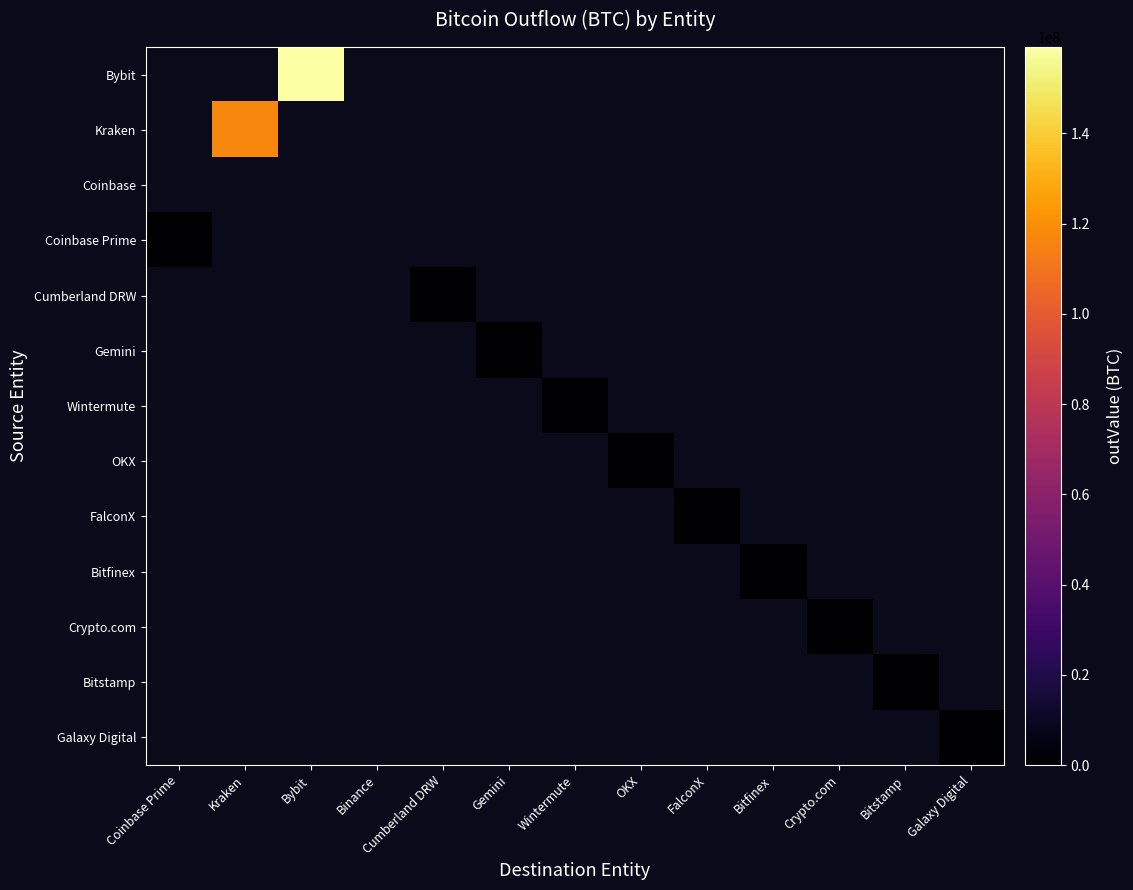

List the labels in order of Bitfinex value, largest first.

Coinbase Prime, Kraken, Bybit, Binance, Cumberland DRW, Gemini, Wintermute, OKX, FalconX, Bitfinex, Crypto.com, Bitstamp, Galaxy Digital